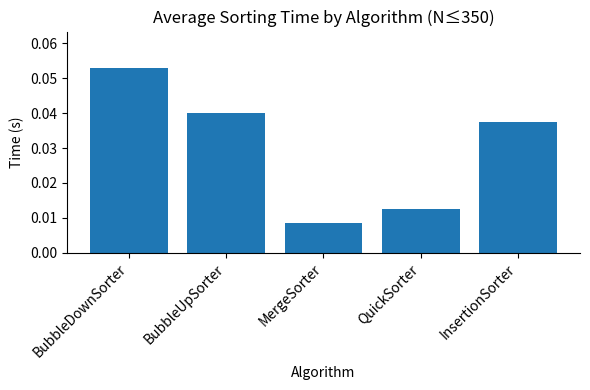

List the labels in order of value, largest first.

BubbleDownSorter, BubbleUpSorter, InsertionSorter, QuickSorter, MergeSorter